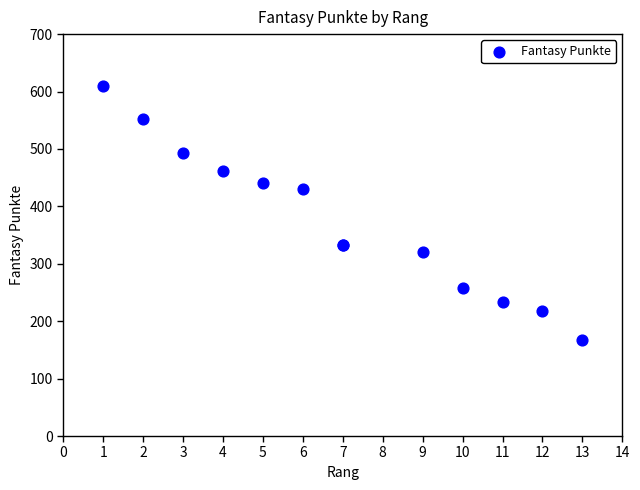

What Y value in the scatter plot is closest to 388?

431